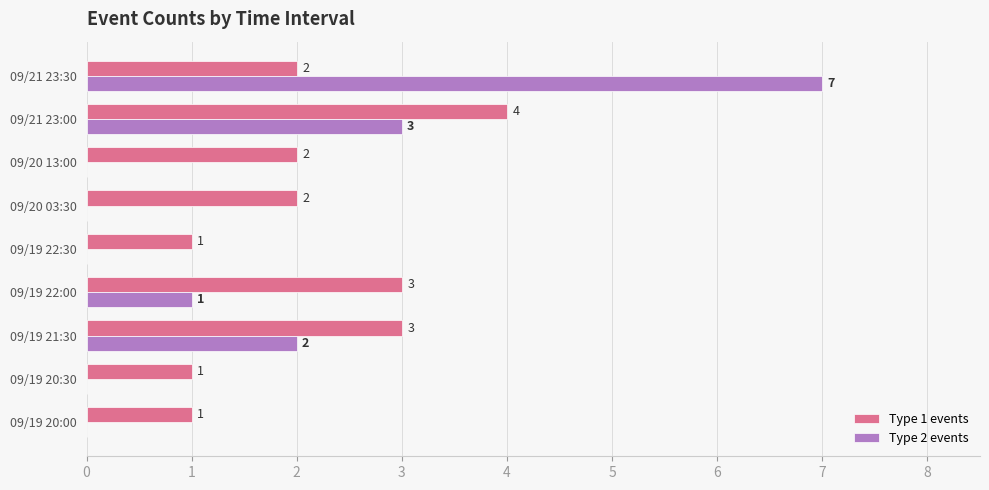

Is the value of Type 2 events at 09/19 22:00 greater than the value of Type 1 events at 09/20 03:30?

No